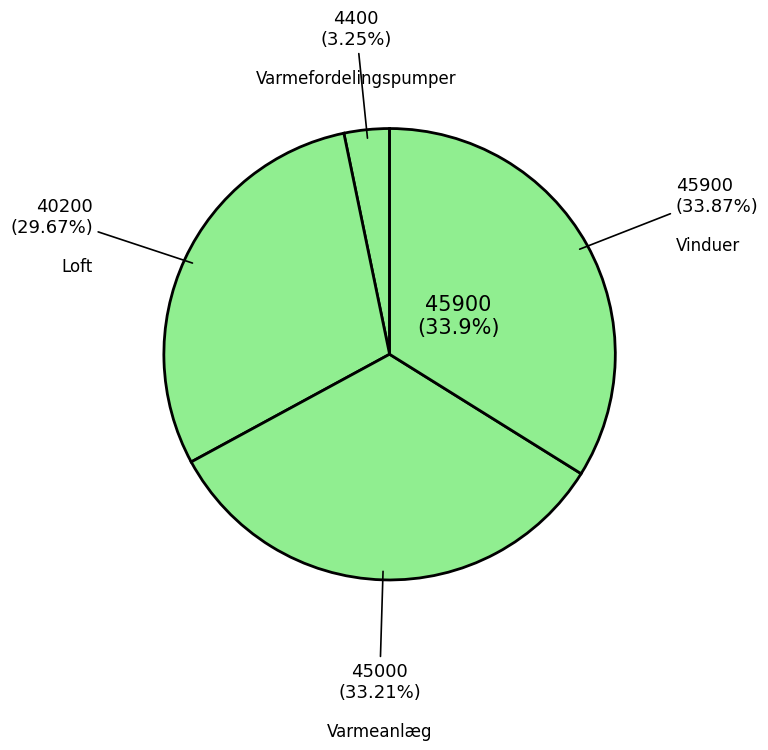

Is Vinduer the majority of the pie?

No